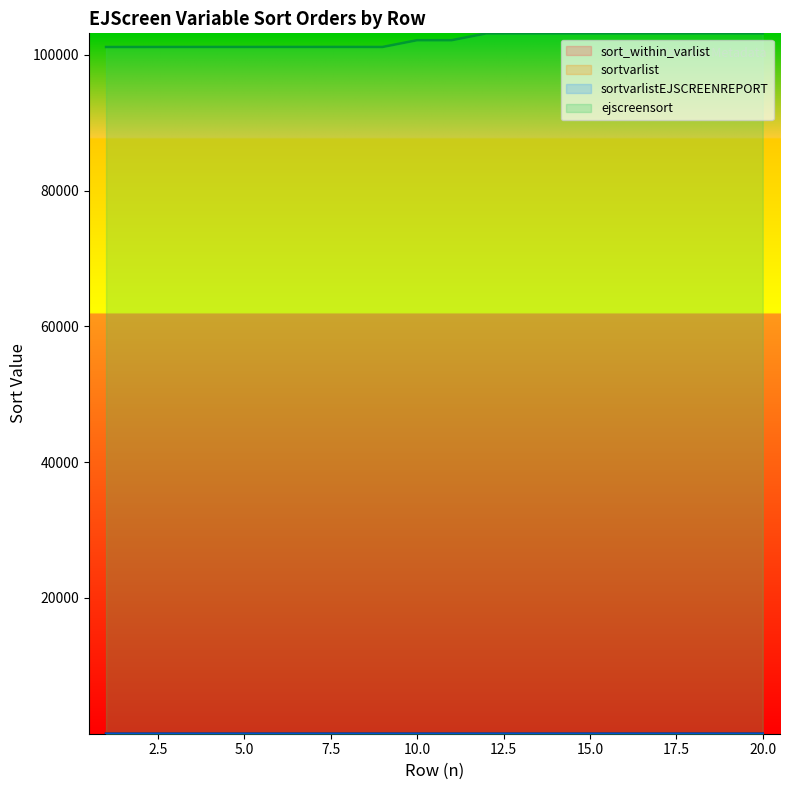

True or false: sort_within_varlist and sortvarlist intersect in this chart.

False